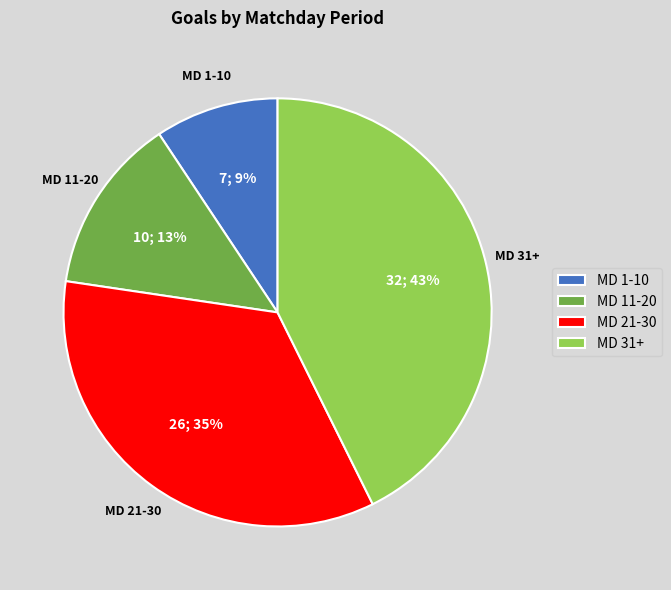

Do MD 31+ and MD 21-30 together represent more than half of the pie?

Yes